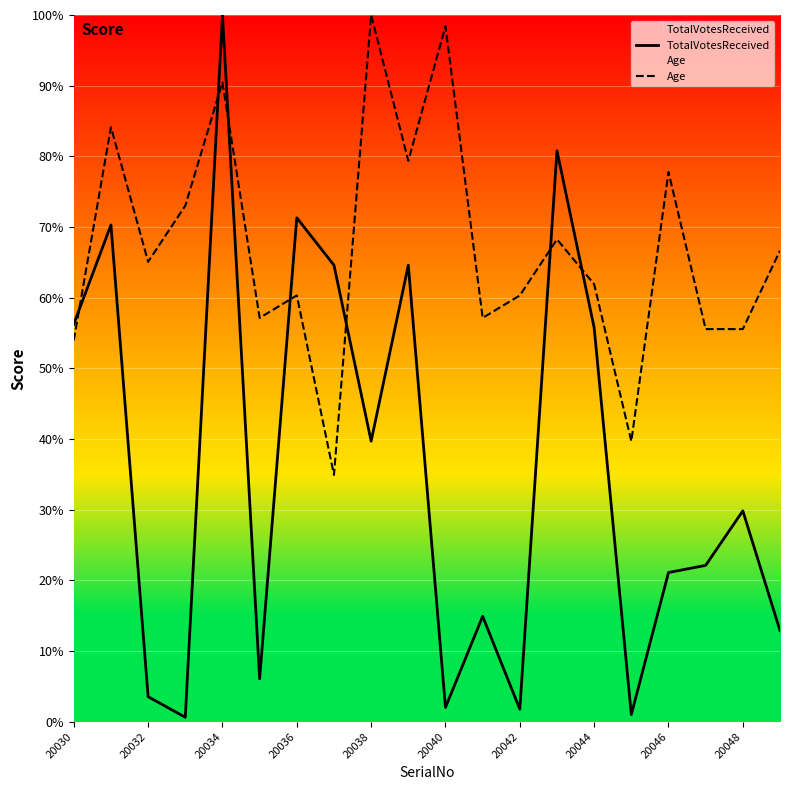

How many data points in TotalVotesReceived are less than 29?

10